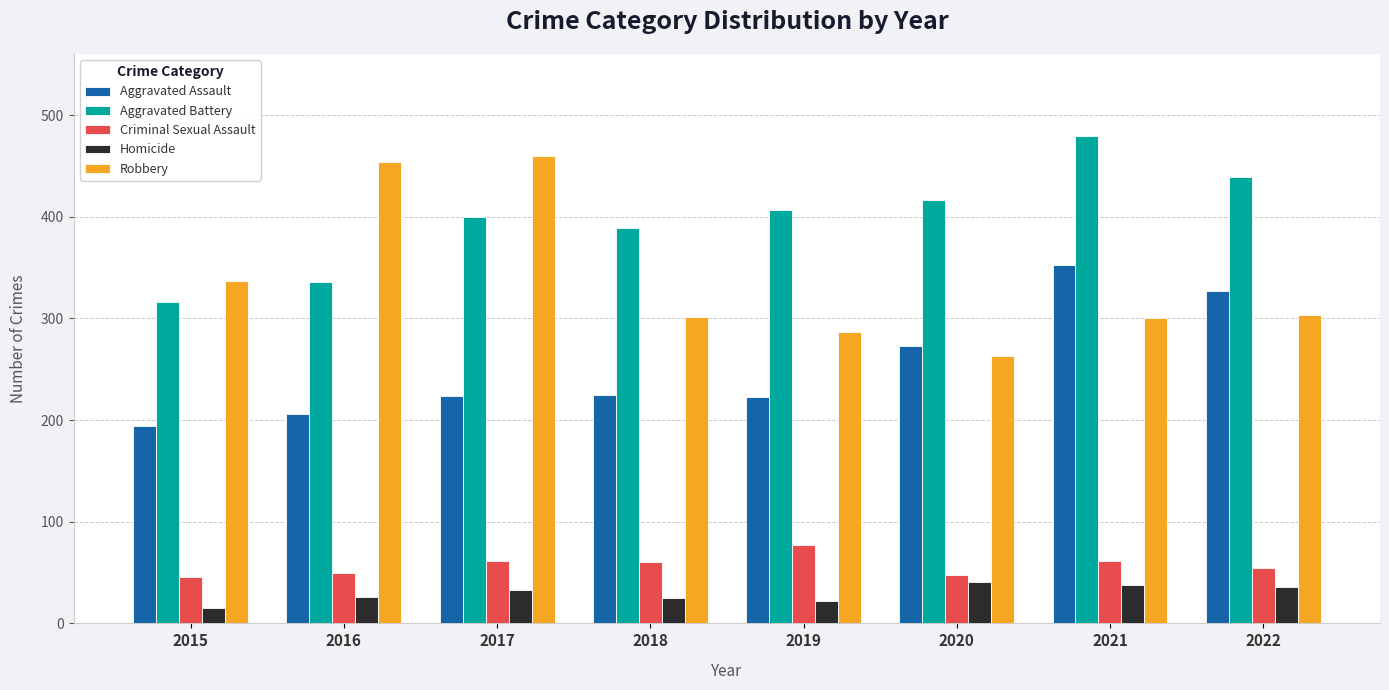

What is the value of the Aggravated Battery bar at the 3rd from the left?

400